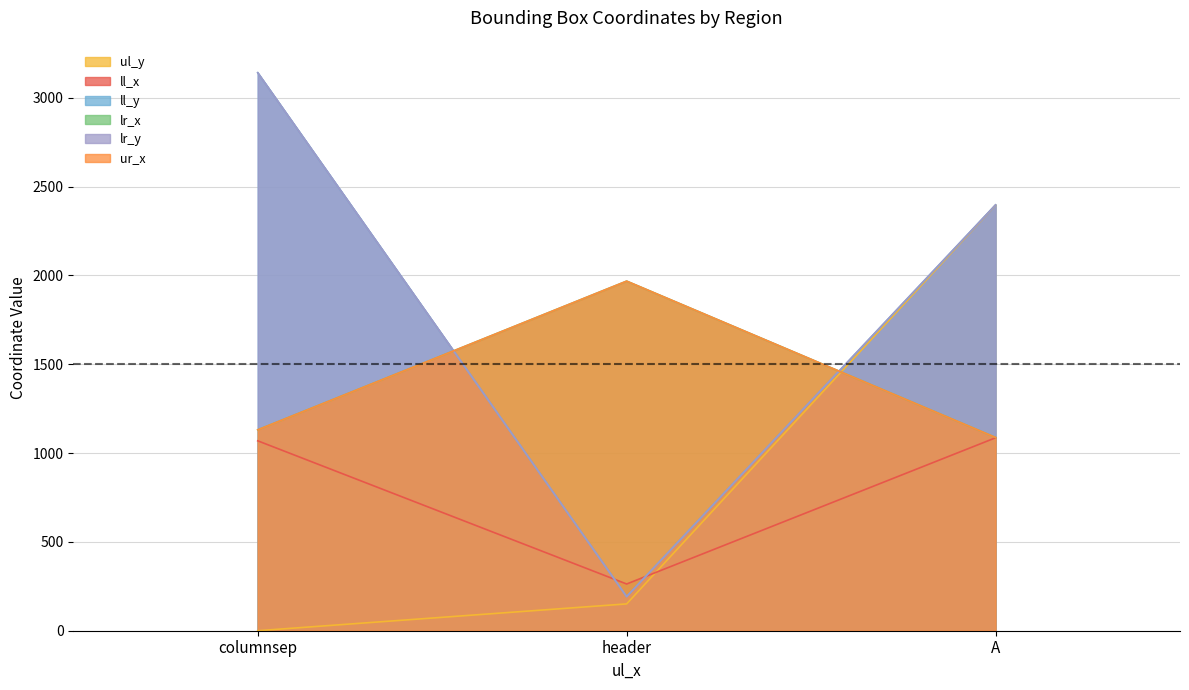

Which series has the largest total across all categories?

ll_y